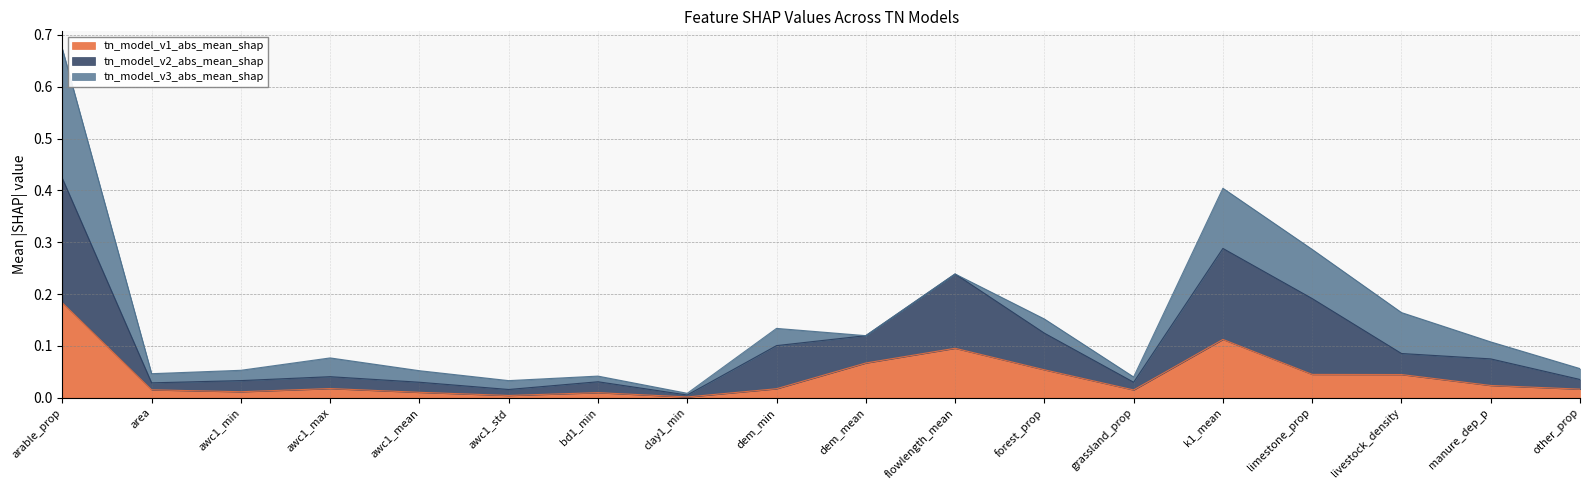

Which series changed the most between area and awc1_min?

tn_model_v2_abs_mean_shap